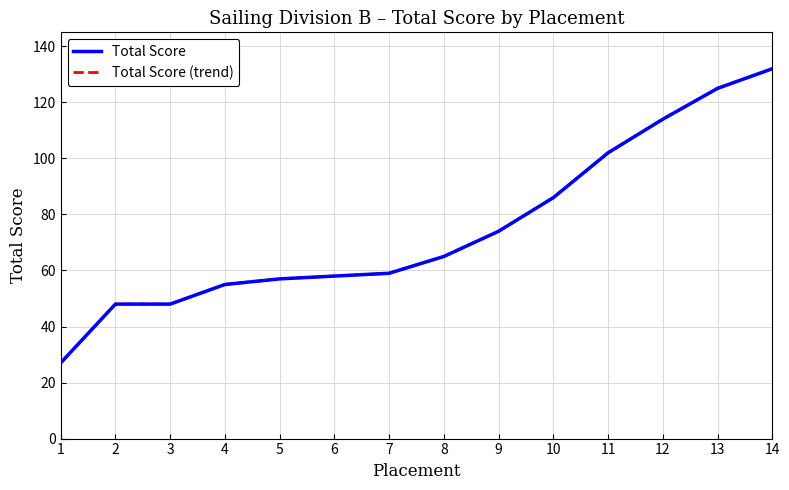

Does the chart have visible grid lines?

Yes